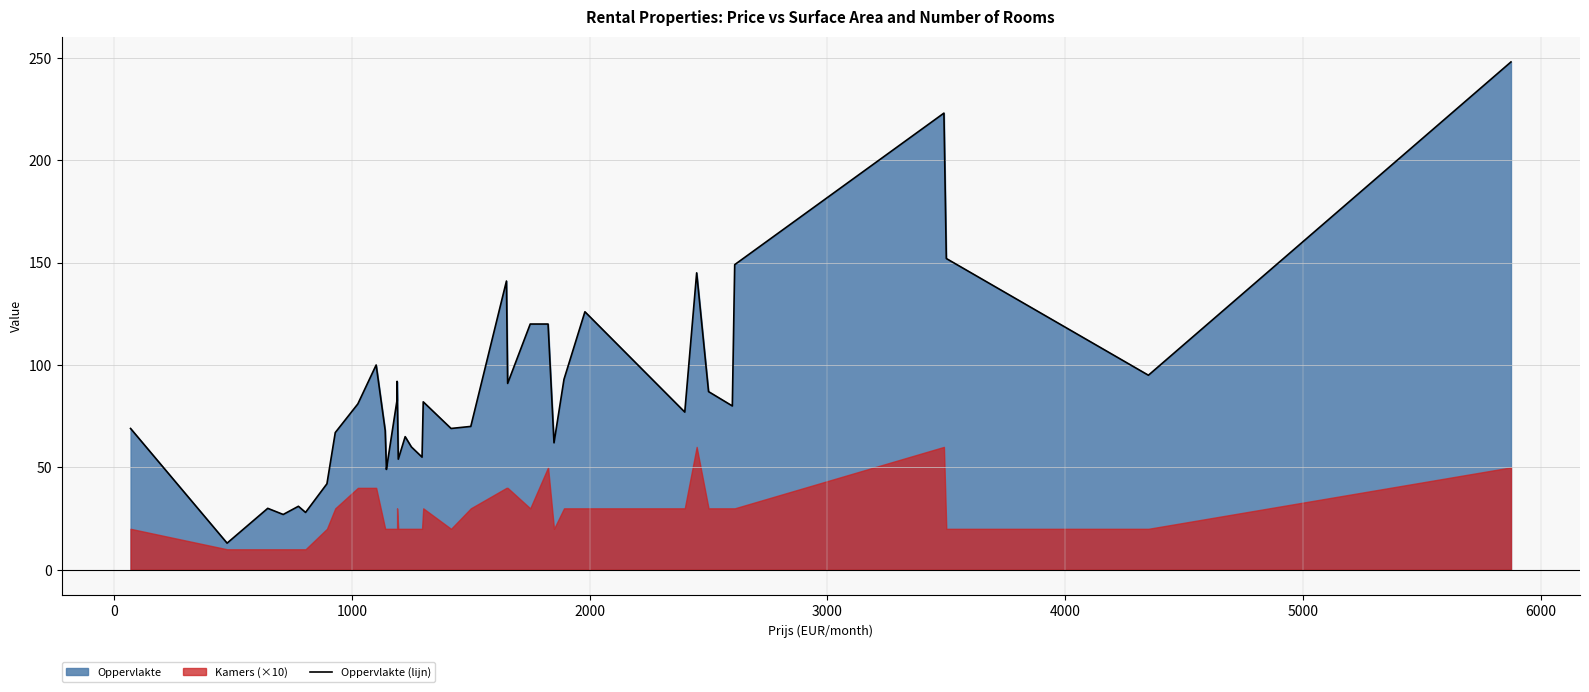

Count the number of values greater than 77.

19